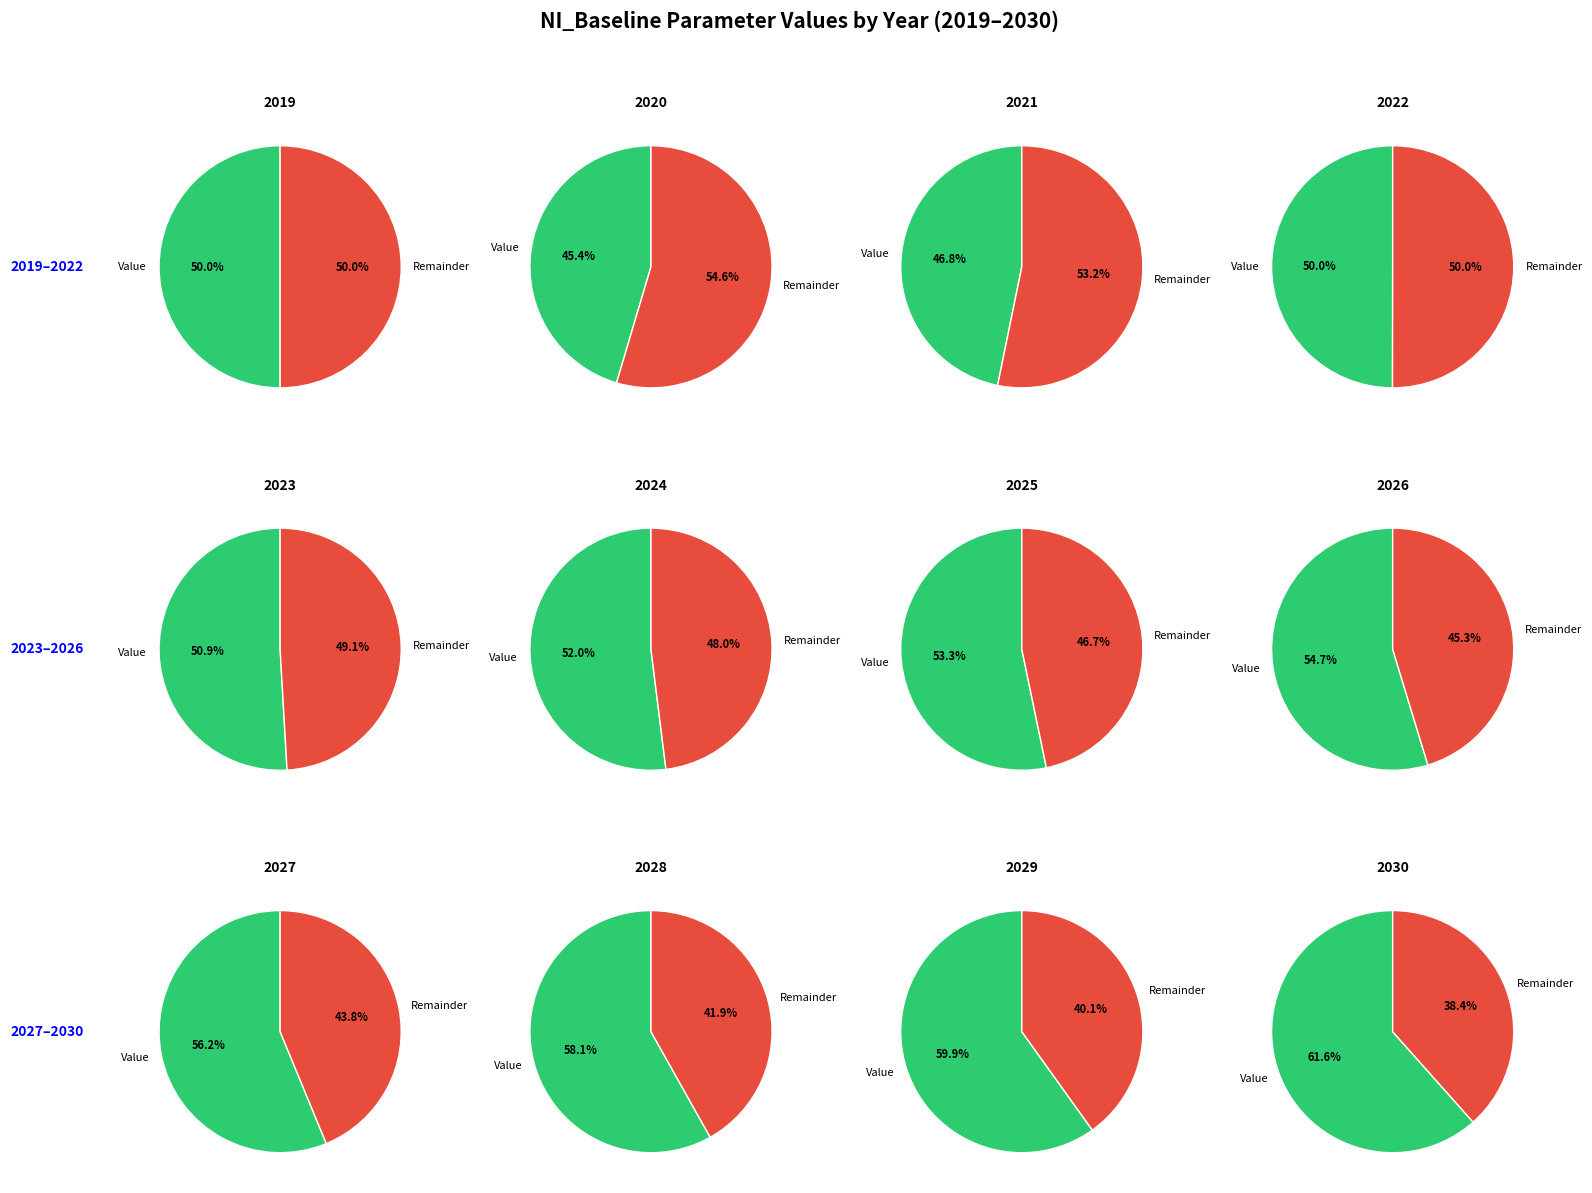

Rank the categories by value from lowest to highest.

2020, 2021, 2022, 2019, 2023, 2024, 2025, 2026, 2027, 2028, 2029, 2030